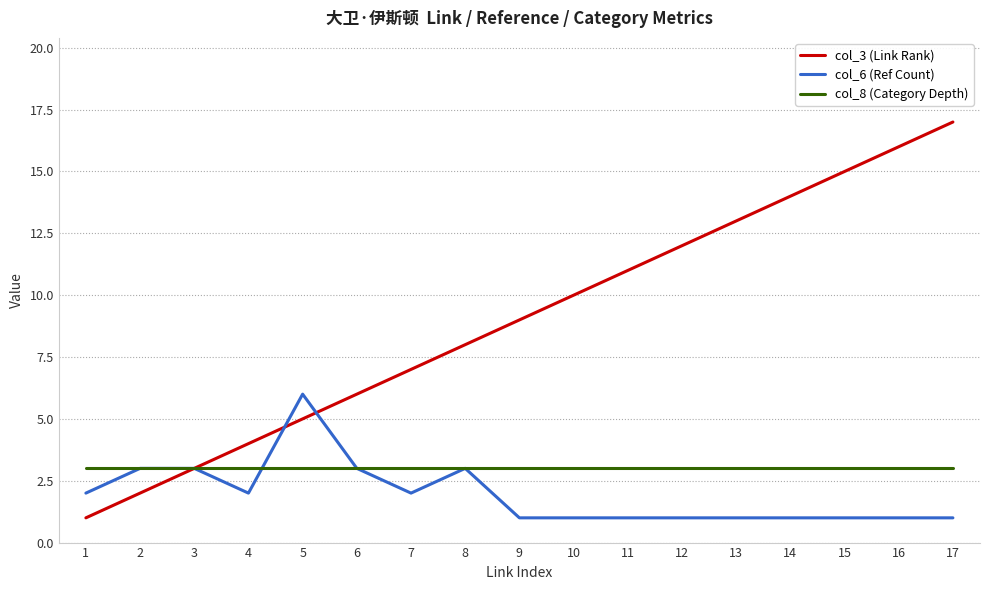

List the series in order of their peak value, highest first.

col_3 (Link Rank), col_6 (Ref Count), col_8 (Category Depth)